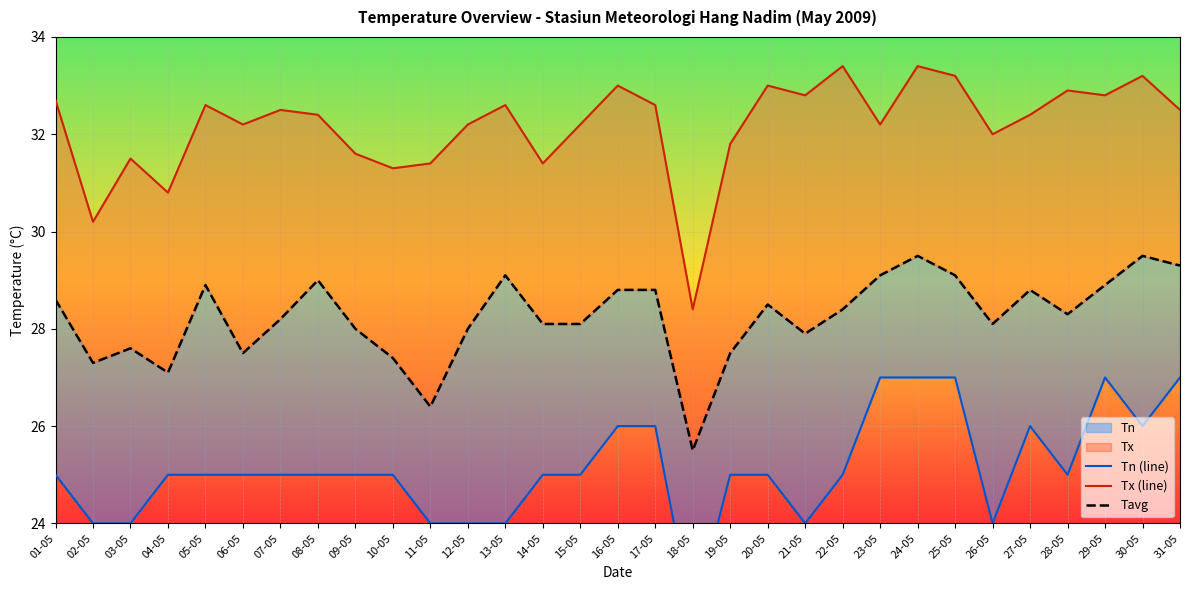

Reading left to right, list all the values displayed in this chart.

Tn (line): 25.0	24.0	24.0	25.0	25.0	25.0	25.0	25.0	25.0	25.0	24.0	24.0	24.0	25.0	25.0	26.0	26.0	22.0	25.0	25.0	24.0	25.0	27.0	27.0	27.0	24.0	26.0	25.0	27.0	26.0	27.0
Tx (line): 32.7	30.2	31.5	30.8	32.6	32.2	32.5	32.4	31.6	31.3	31.4	32.2	32.6	31.4	32.2	33.0	32.6	28.4	31.8	33.0	32.8	33.4	32.2	33.4	33.2	32.0	32.4	32.9	32.8	33.2	32.5
Tavg: 28.6	27.3	27.6	27.1	28.9	27.5	28.2	29.0	28.0	27.4	26.4	28.0	29.1	28.1	28.1	28.8	28.8	25.5	27.5	28.5	27.9	28.4	29.1	29.5	29.1	28.1	28.8	28.3	28.9	29.5	29.3